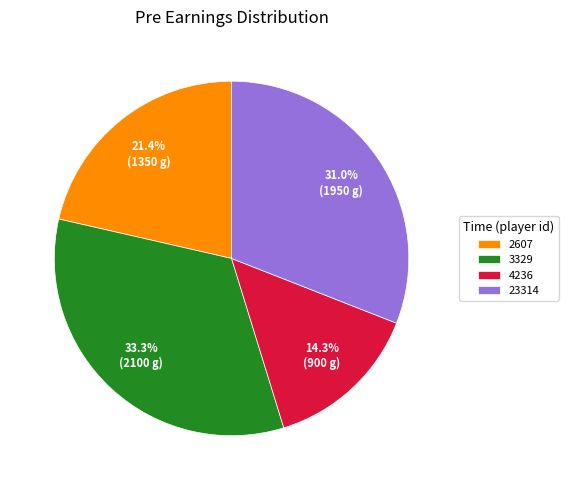

What is the largest slice in the pie chart?

3329